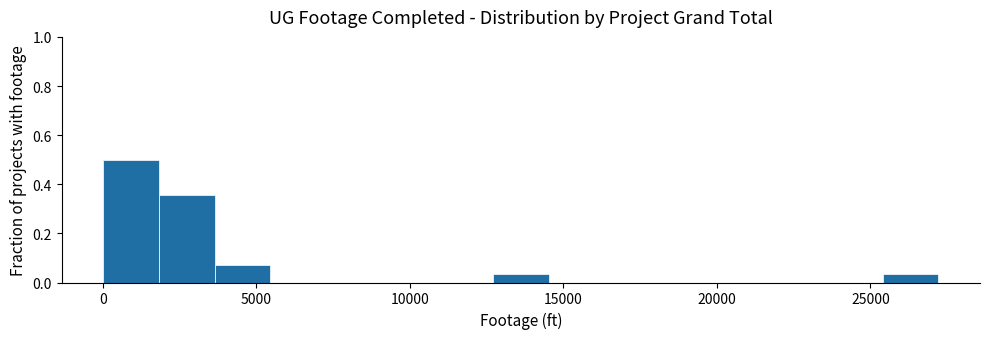

Read against the x-axis, roughly where is the centre of the tallest bar?

1000